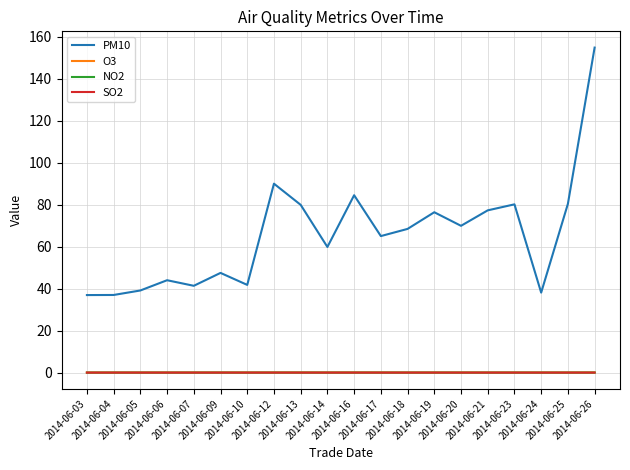

At how many categories does at least one series exceed 13?

20